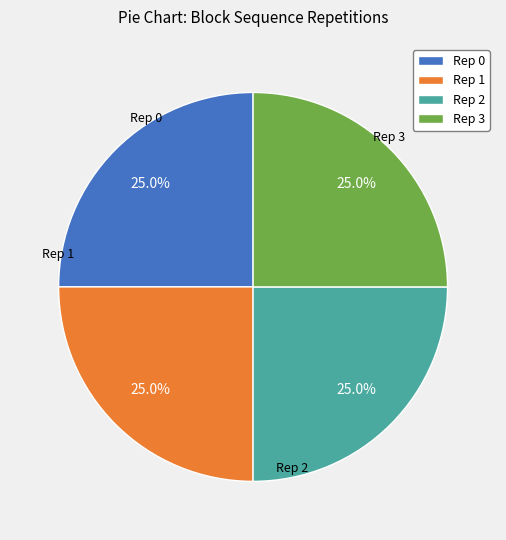

What is the total percentage of Rep 1 and Rep 2?

50.0%